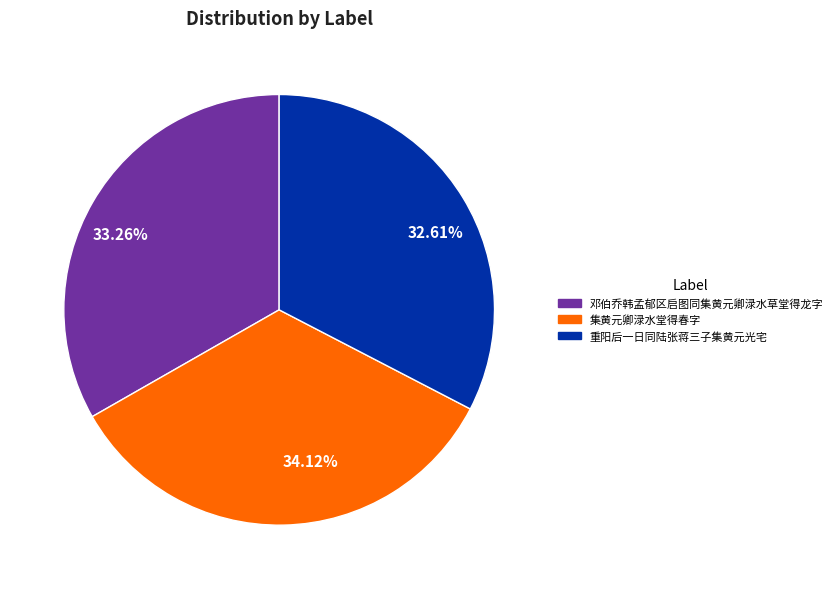

Rank the categories by value from lowest to highest.

32.61%, 33.26%, 34.12%